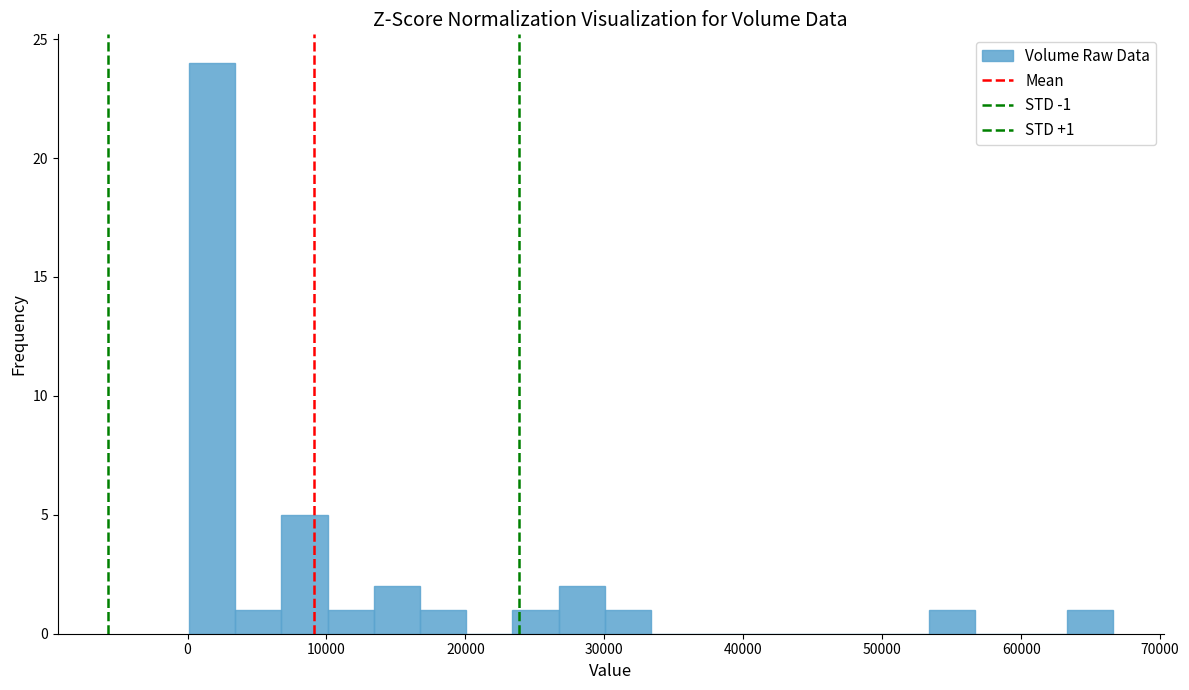

Around what value on the x-axis is the tallest bar? Give the approximate position of its centre, as read against the axis.

2000